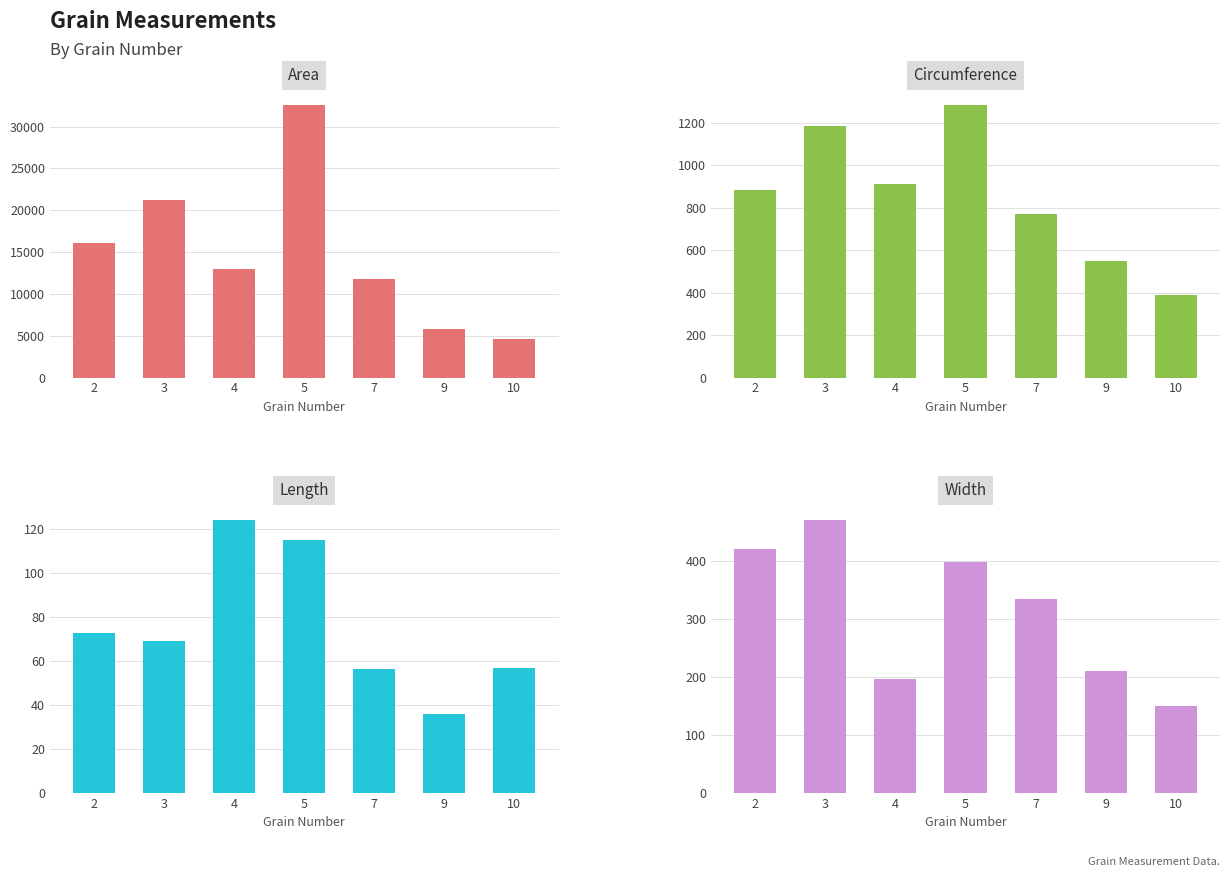

How many groups of bars are there?

7